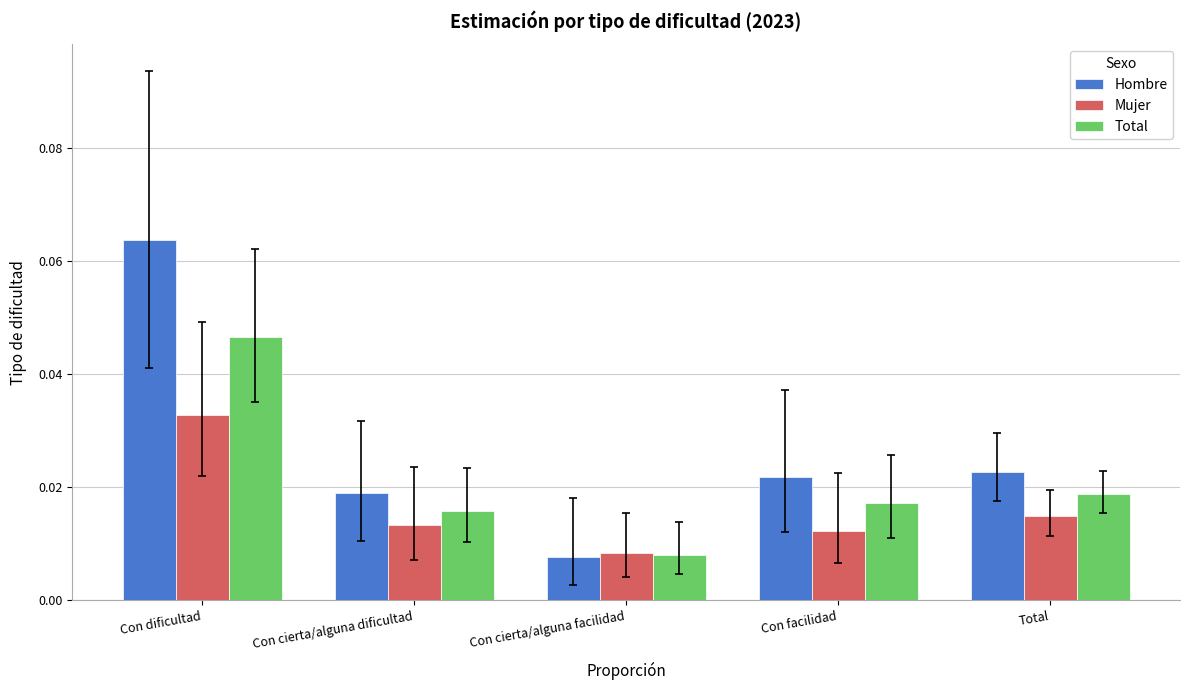

At which category does the chart reach its peak across all series?

Con dificultad